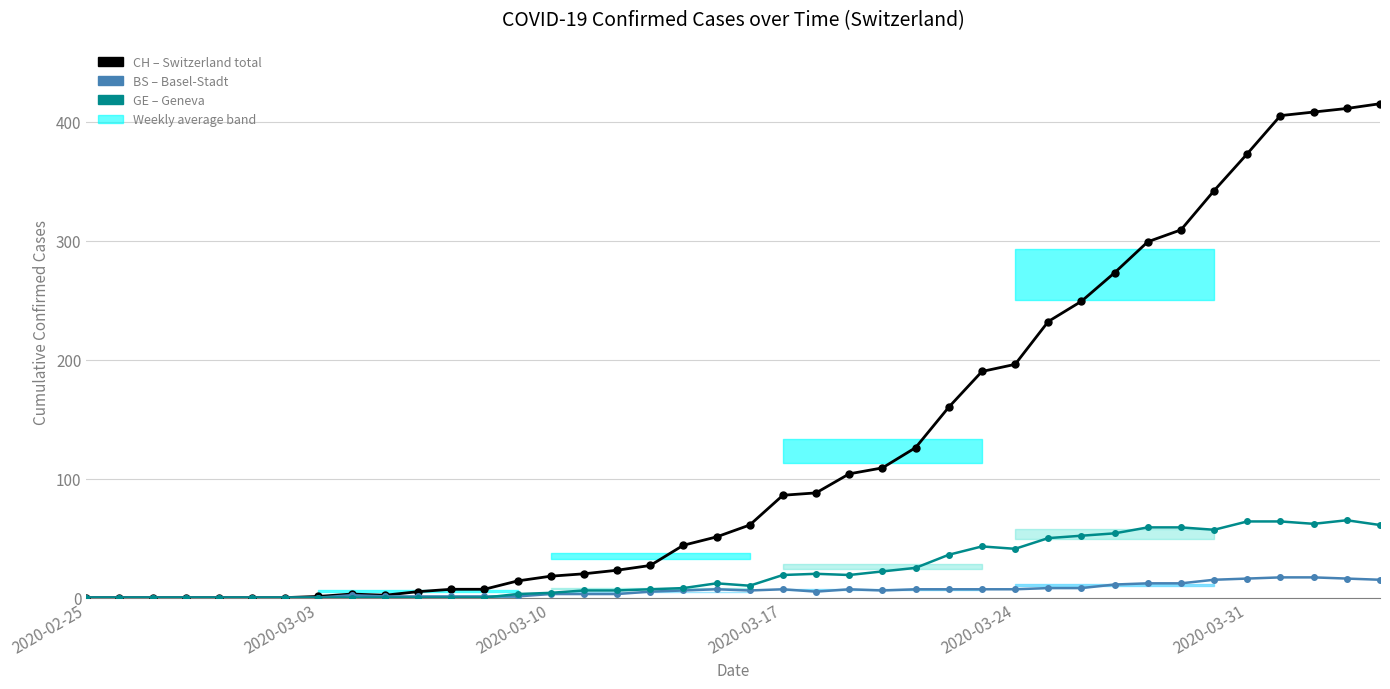

Which series has the largest range (max minus min)?

CH (Switzerland total)